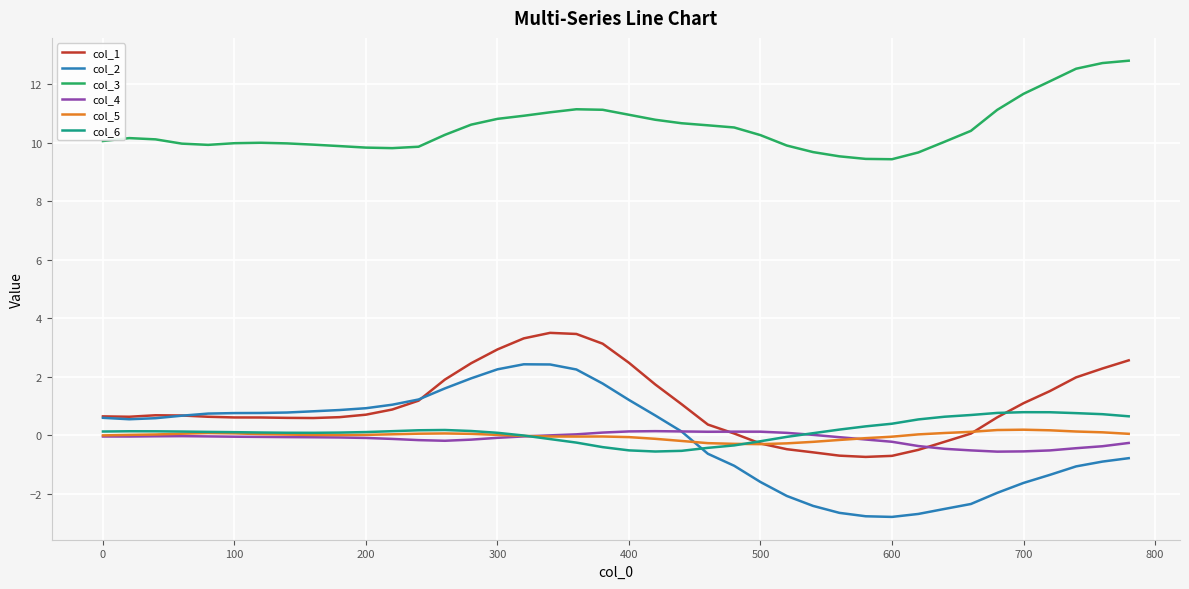

True or false: col_3 and col_1 intersect in this chart.

False